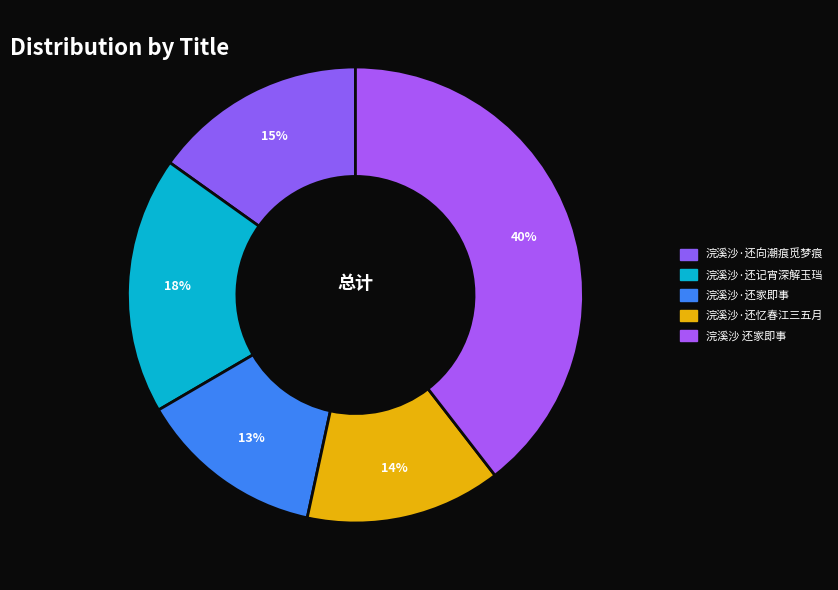

How much of the chart is everything except 浣溪沙·还忆春江三五月?

86.1%